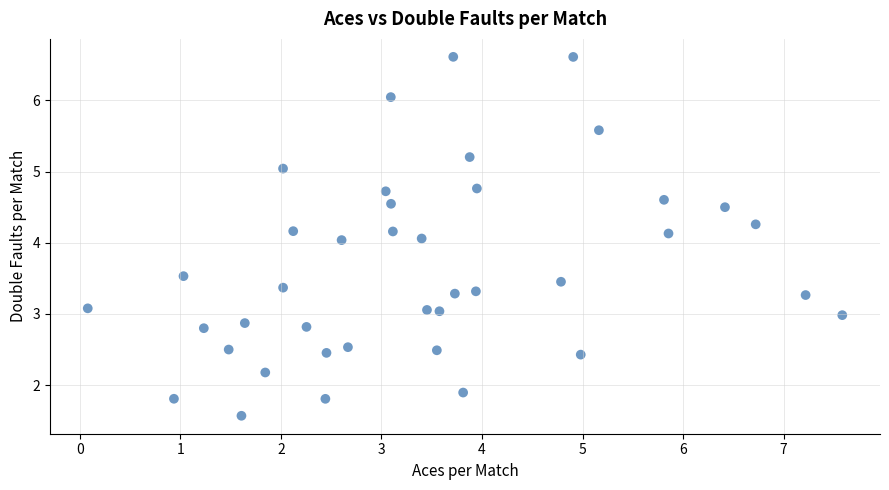

What is the range of Y values (max minus min)?

5.0